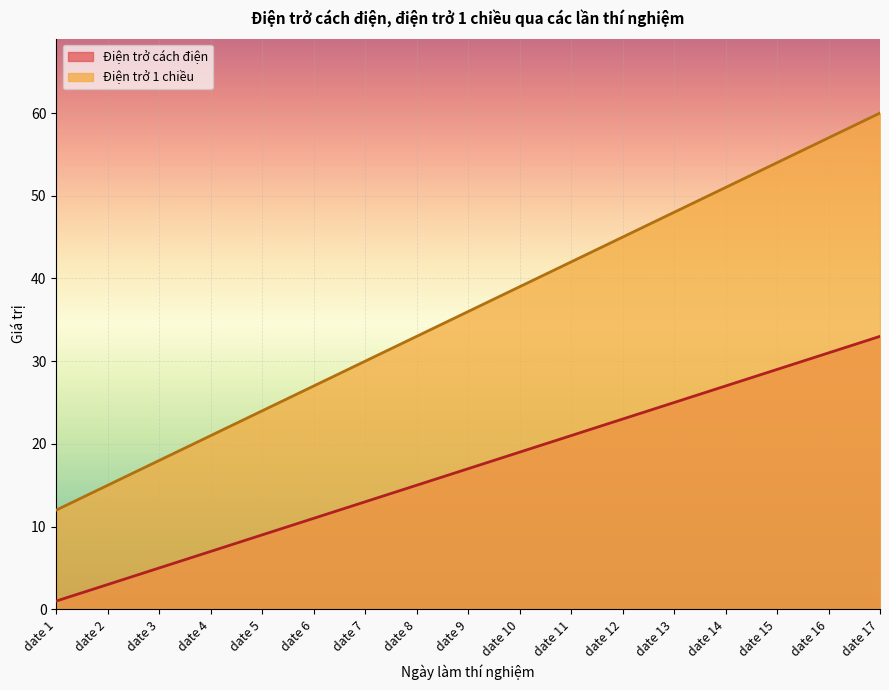

What is the sum of the Điện trở 1 chiều values at date 6 and date 14?

78